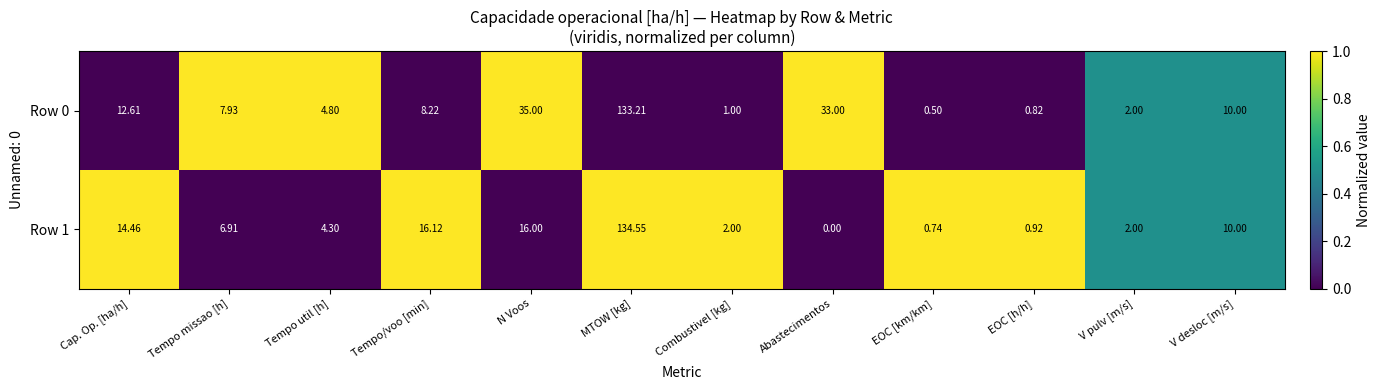

At which category is the sum across all series the highest?

MTOW [kg]